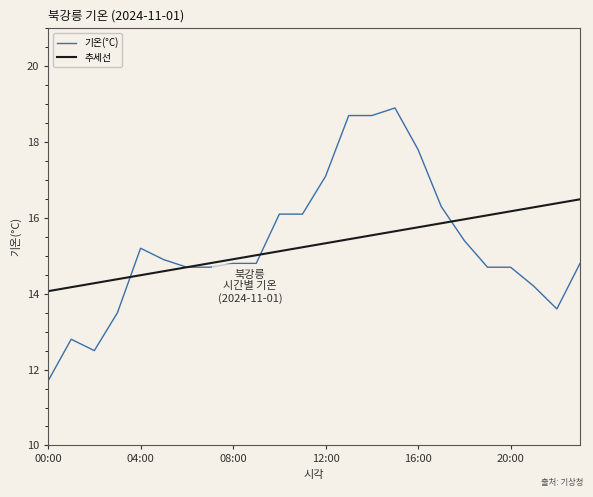

What is the highest value of the 기온(°C) series?

18.9